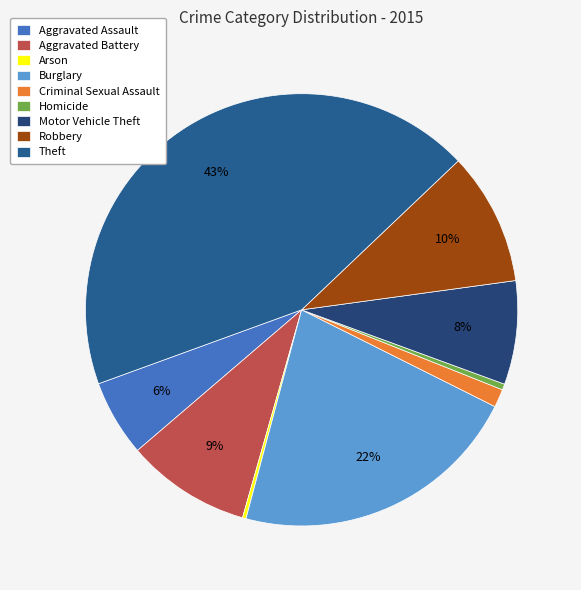

The Theft slice represents 33% of the pie. True or false?

False